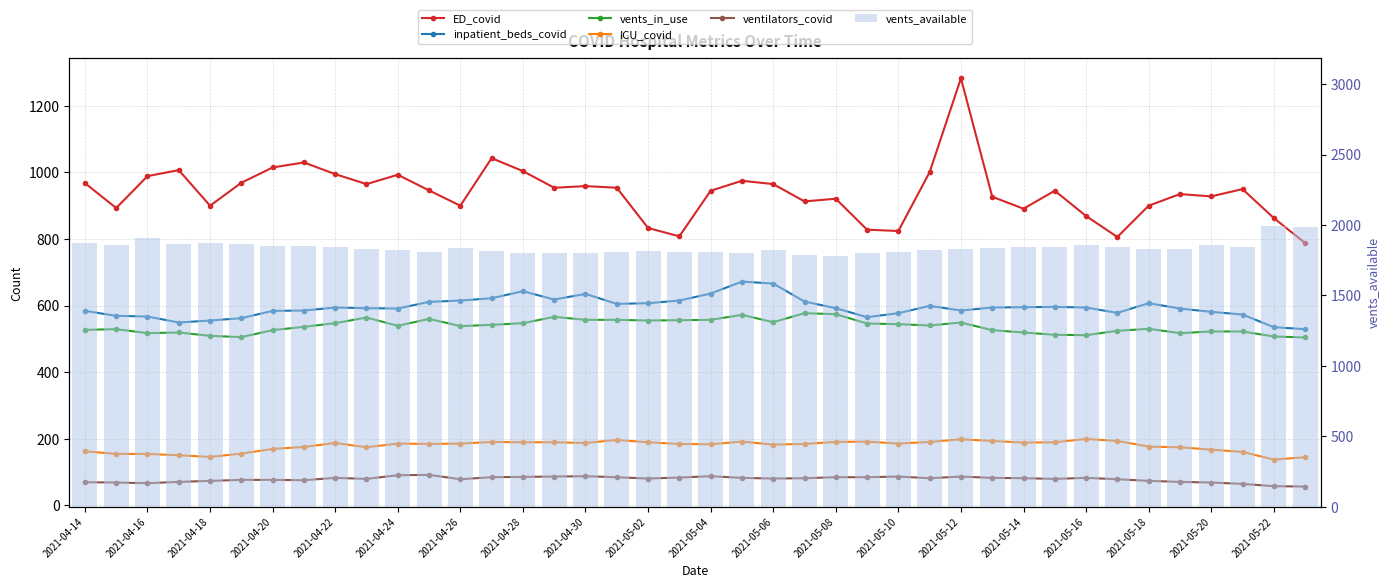

What is the value of the ICU_covid bar at the 7th from the left?

169